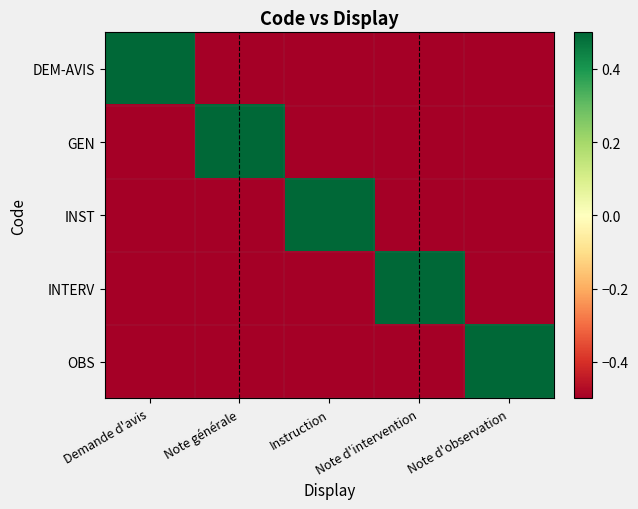

At which category does the chart reach its minimum across all series?

Note générale